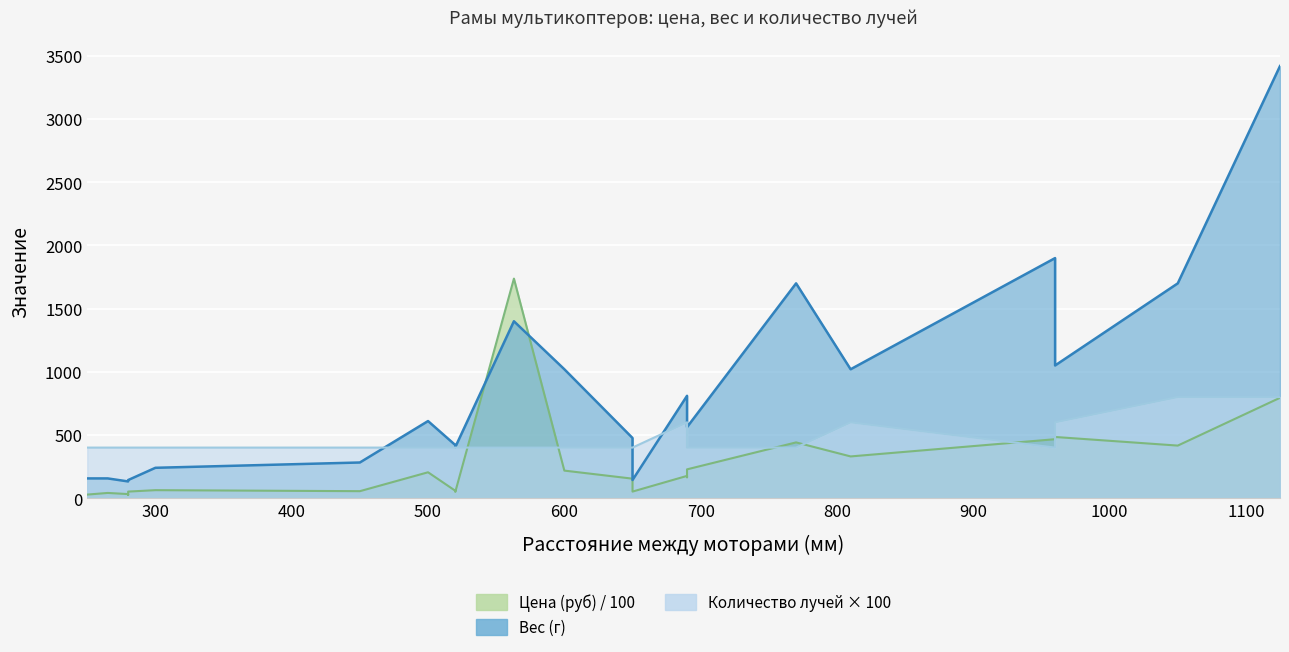

What are all the series names shown in the legend?

Цена (руб), Вес (г), Количество лучей